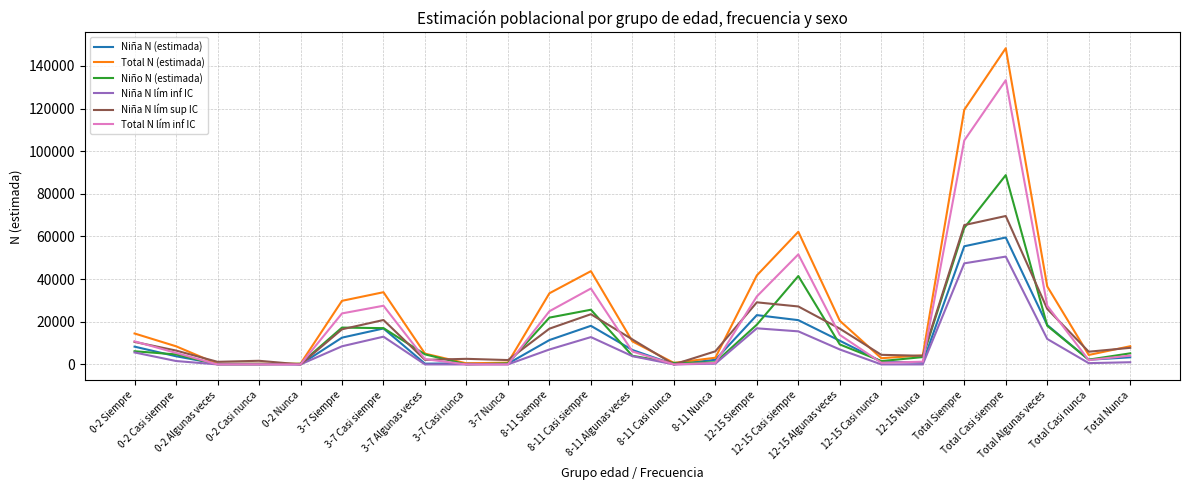

Which series has the widest spread of values?

Total N (estimada)